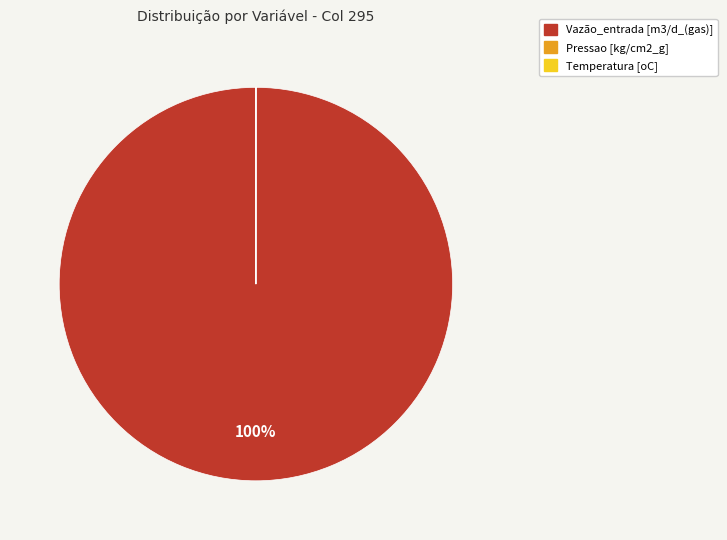

What percentage is the Vazão_entrada [m3/d_(gas)] slice, to the nearest percent?

100%